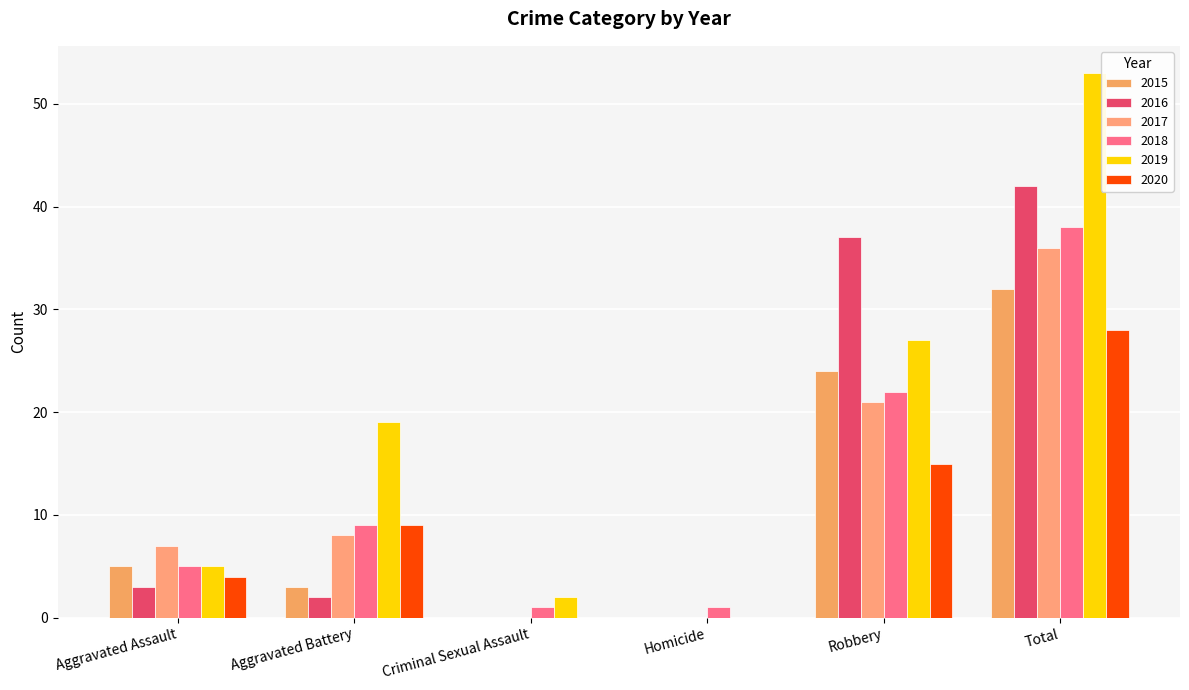

Count the number of categories in the chart.

6